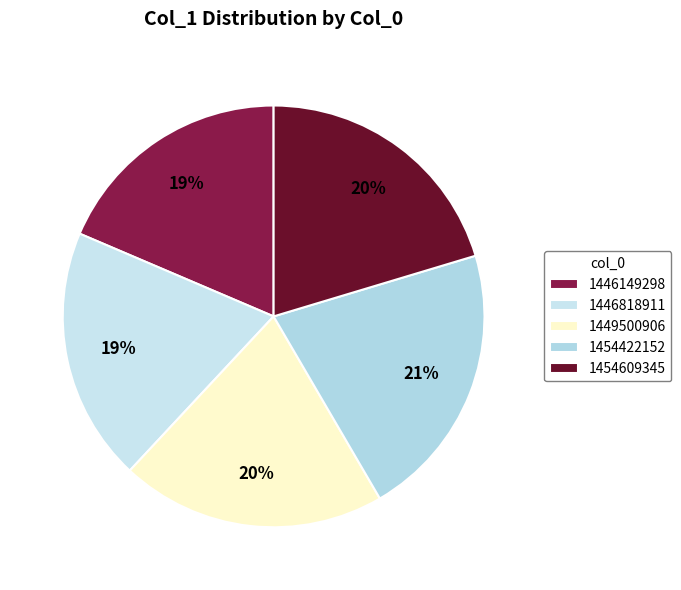

Is the sum of 1454609345 and 1446818911 greater than half?

No